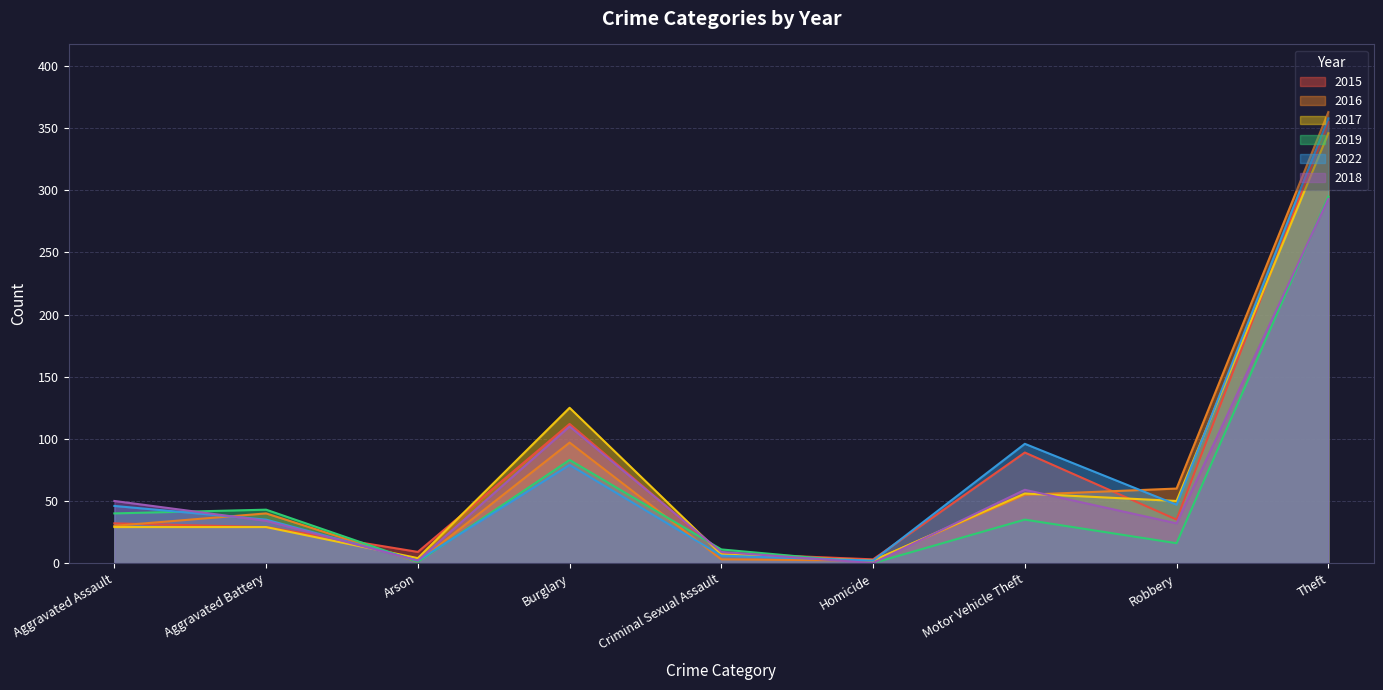

At how many categories does at least one series exceed 118?

2